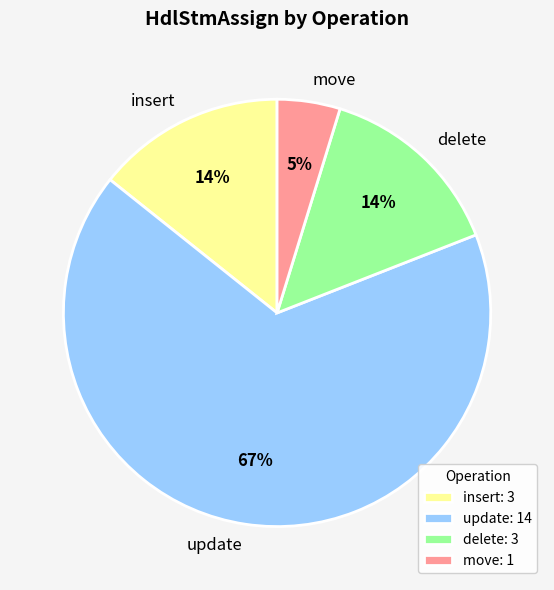

Which has a higher value, insert or move?

insert